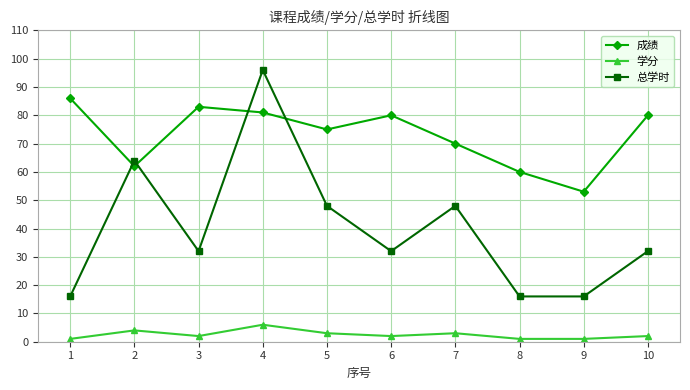

The value of 总学时 at 5 is 19. True or false?

False